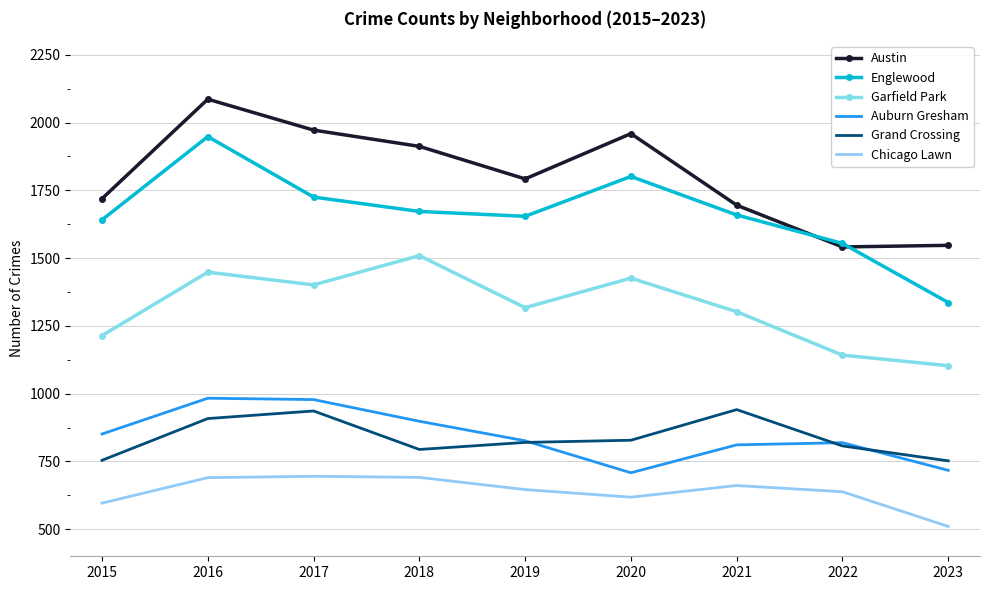

At which category is the sum across all series the highest?

2016